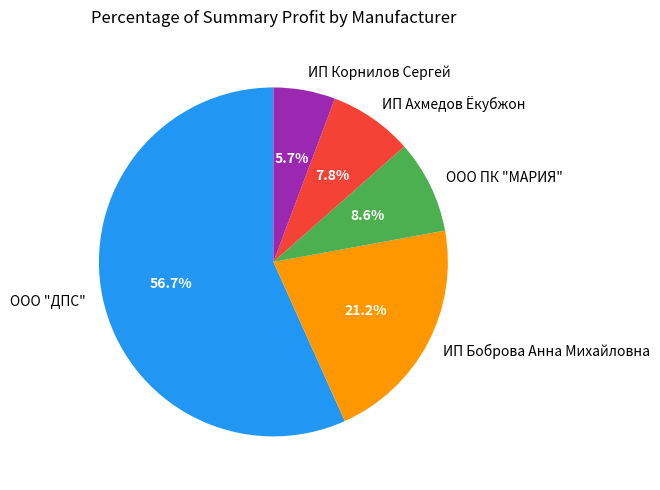

How much of the chart is everything except ИП Корнилов Сергей?

94.3%